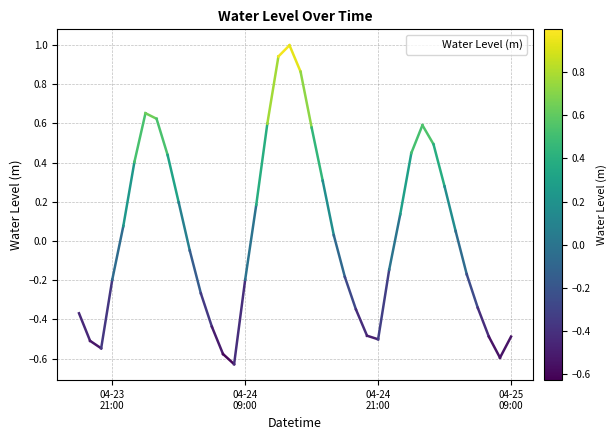

What is the greatest value displayed?

1.0